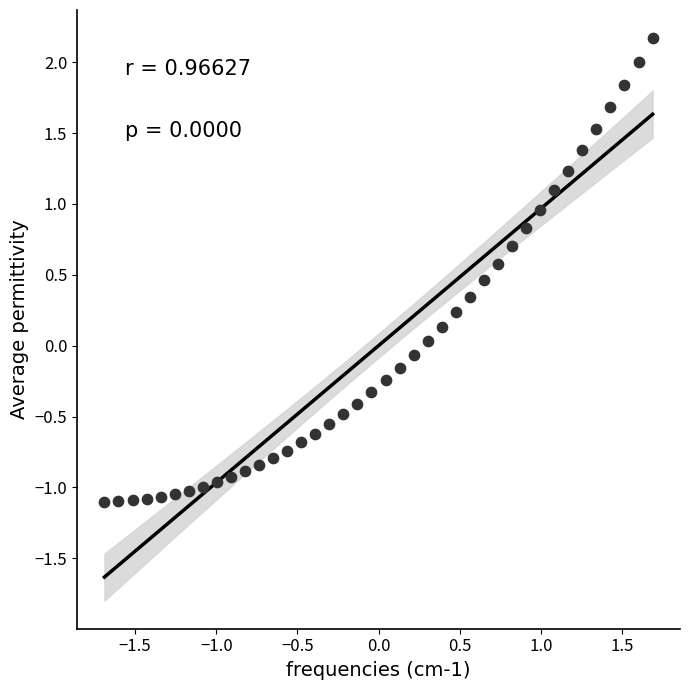

What is the range of X values (max minus min)?

3.4